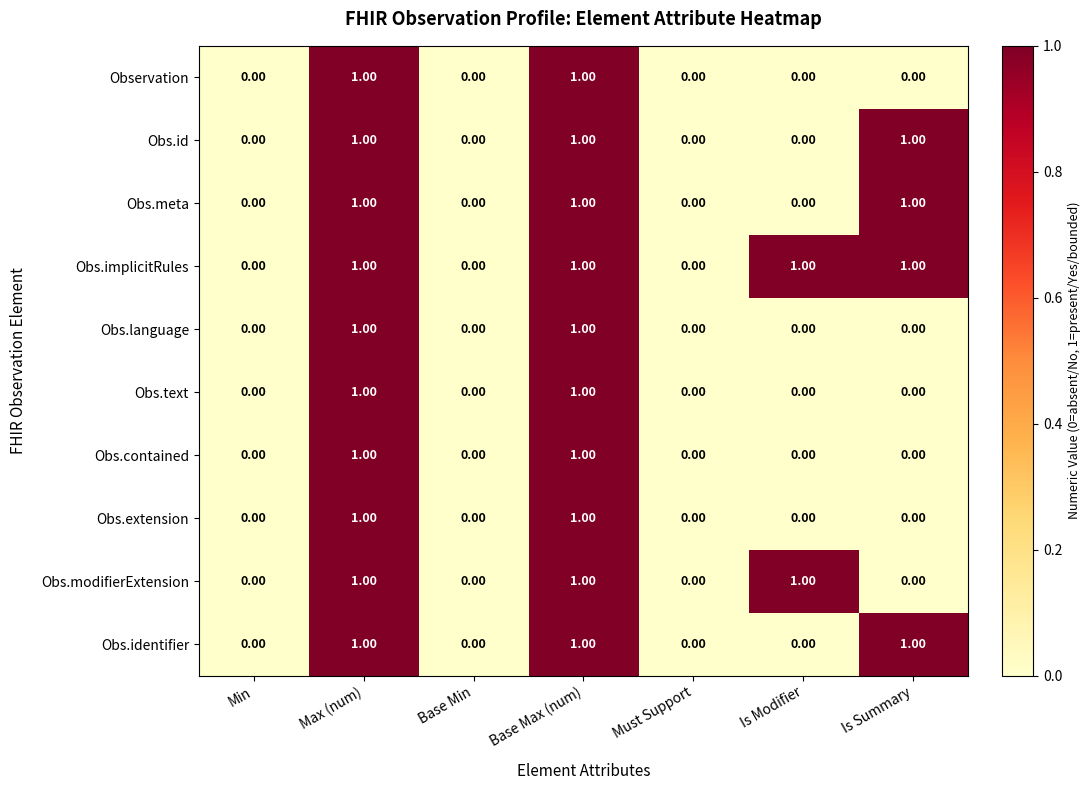

Is the value of Obs.language at Is Summary greater than the value of Obs.implicitRules at Max (num)?

No